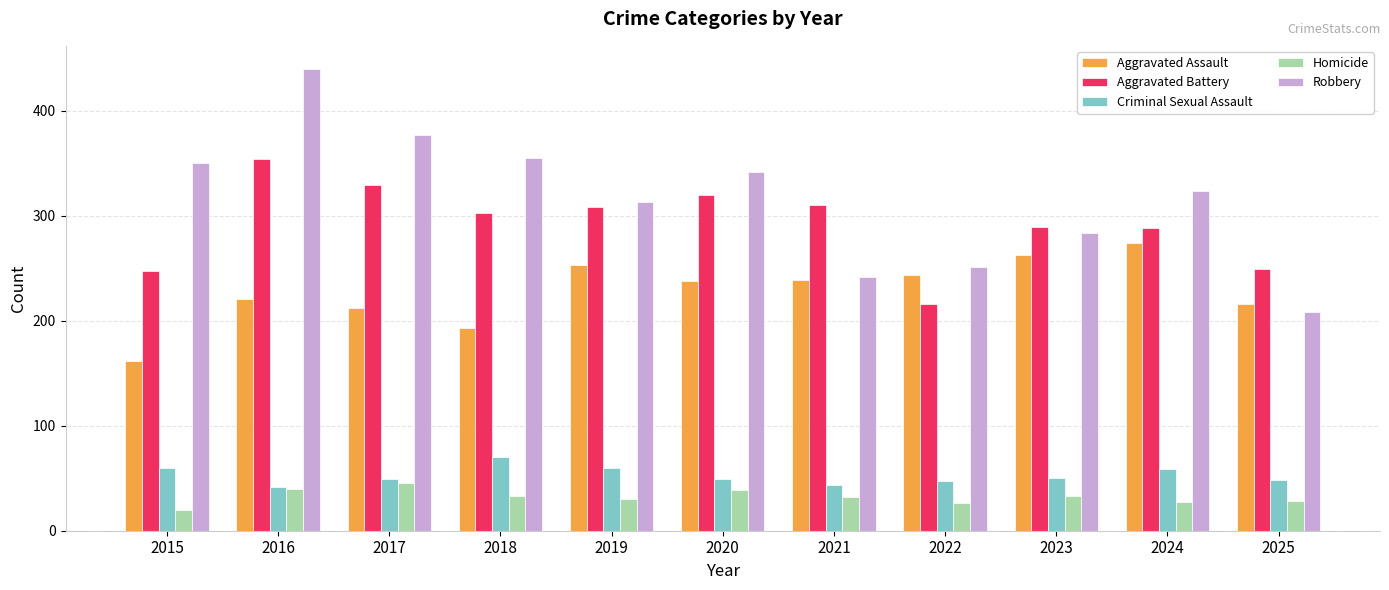

What is the spread (max minus min) of values at 2022?

225